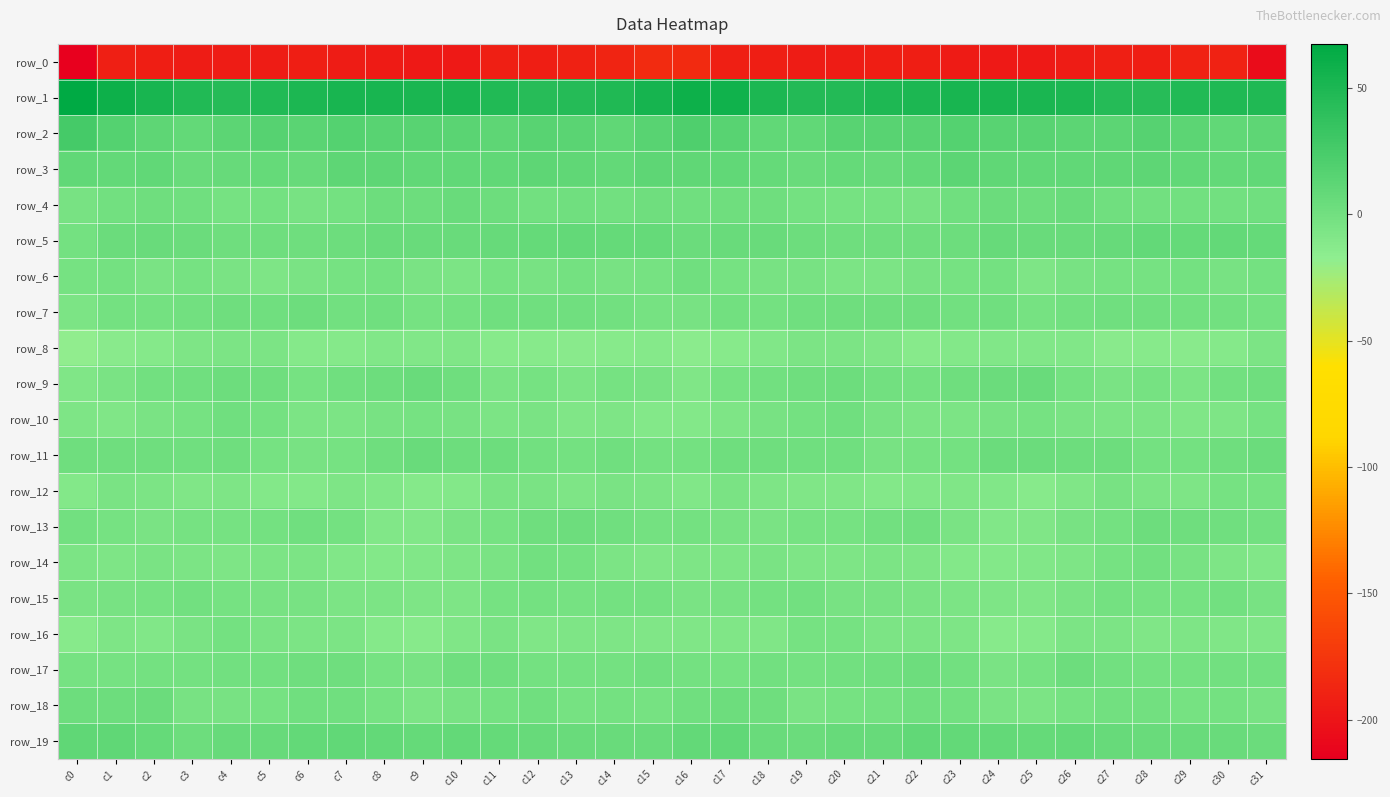

Which series has the largest total across all categories?

row_1